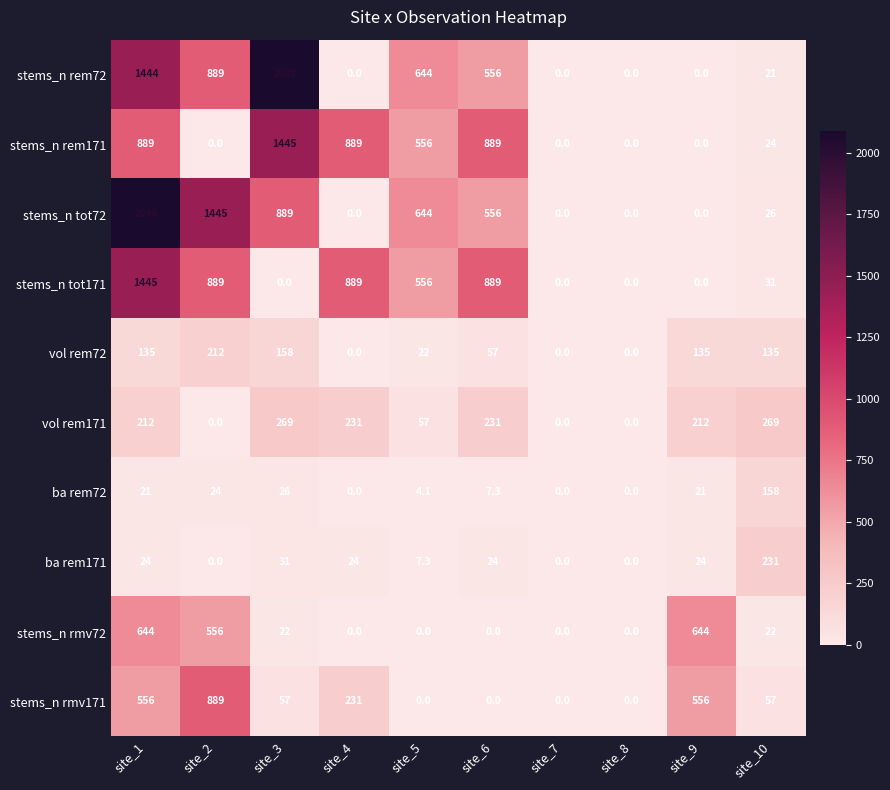

What is the difference between the maximum and minimum values in the stems_n rmv72 series?

644.0